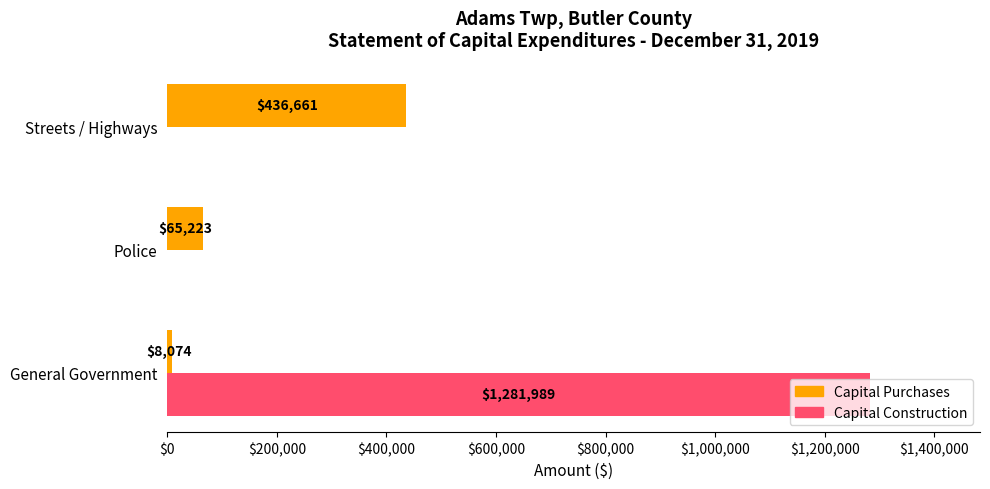

Which series changed the most between Police and Streets / Highways?

Capital Purchases